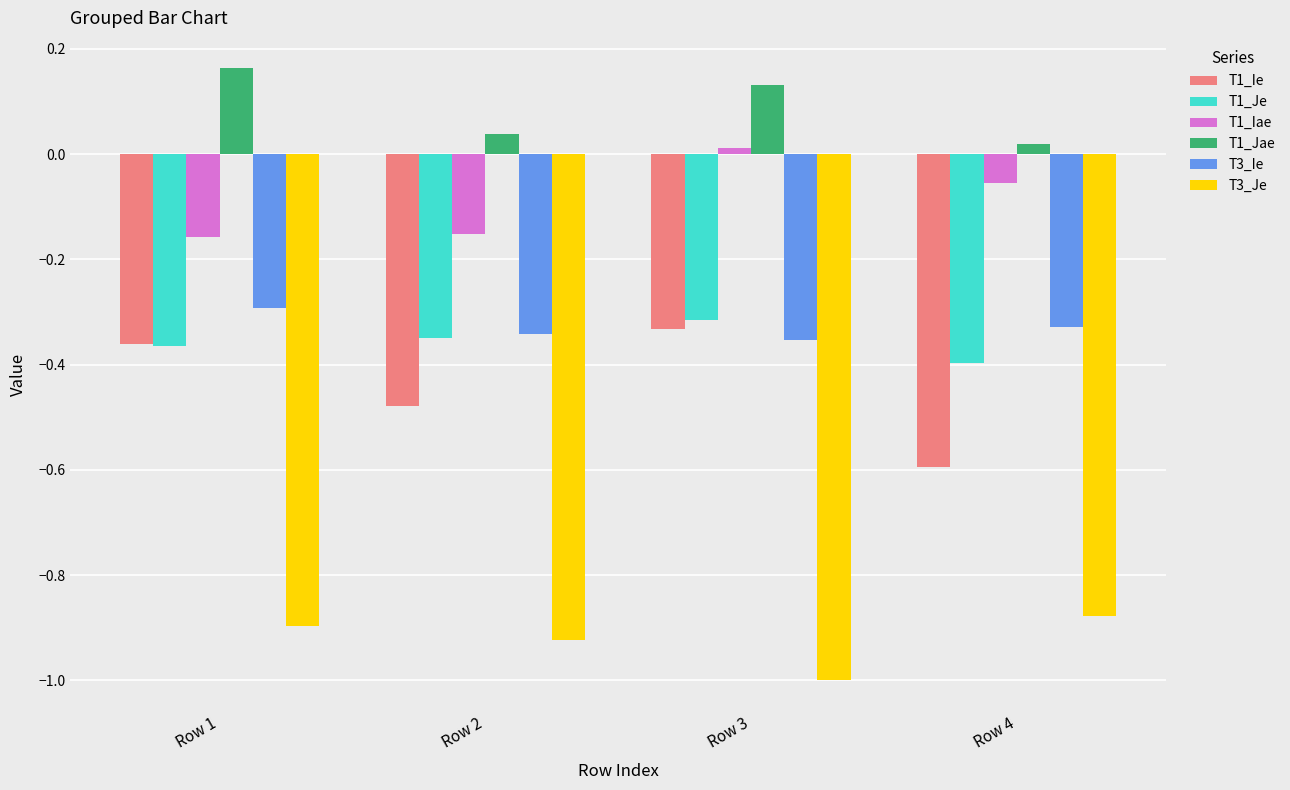

Is the value of T1_Je at Row 1 greater than the value of T3_Je at Row 2?

Yes